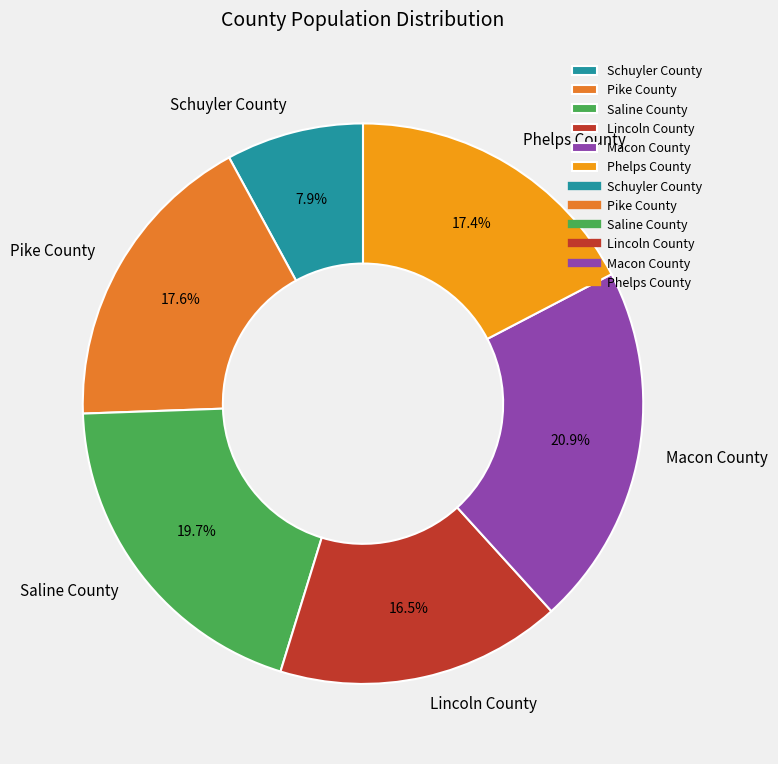

Approximately how many times larger is the value at Pike County compared to Schuyler County?

2.2